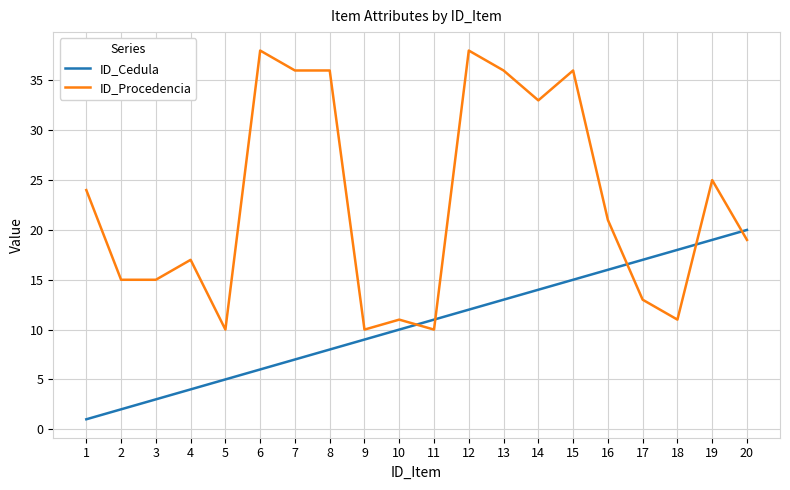

How many lines are shown in the chart?

2